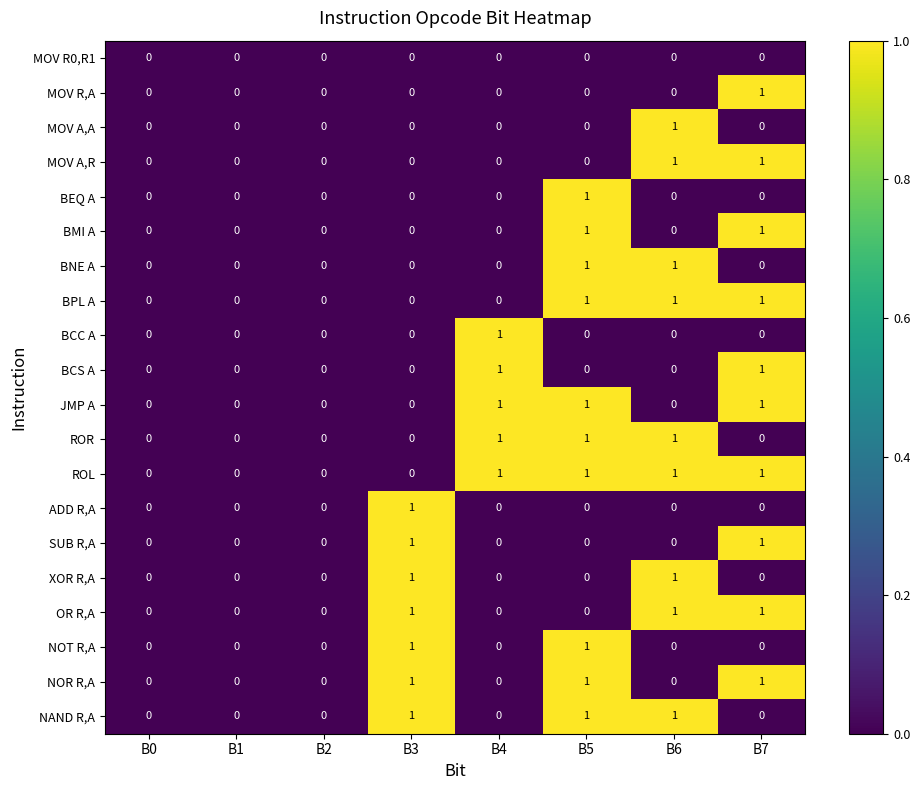

What is the total value across all series at B6?

9